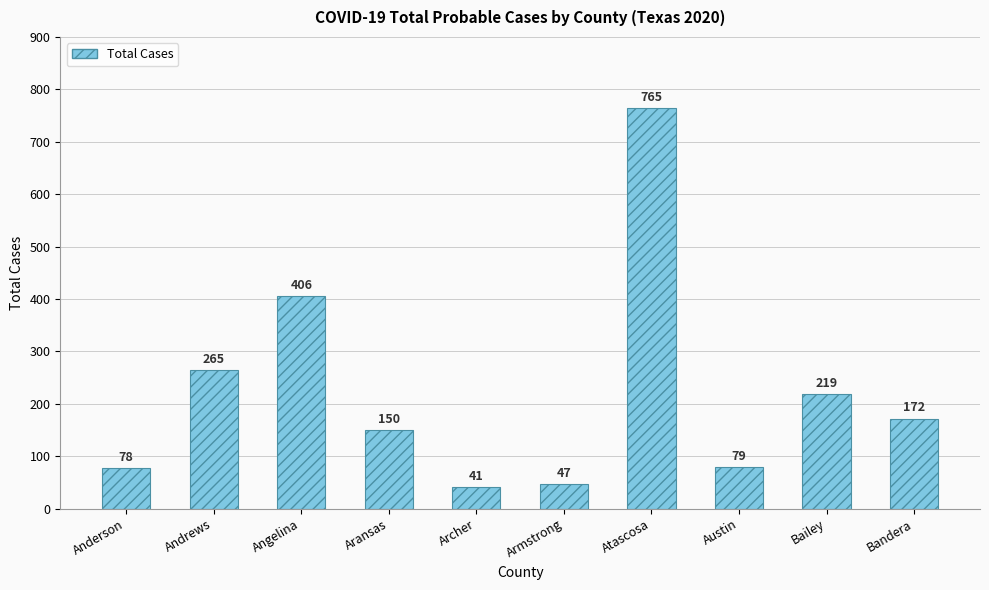

How many data points does each series have?

10